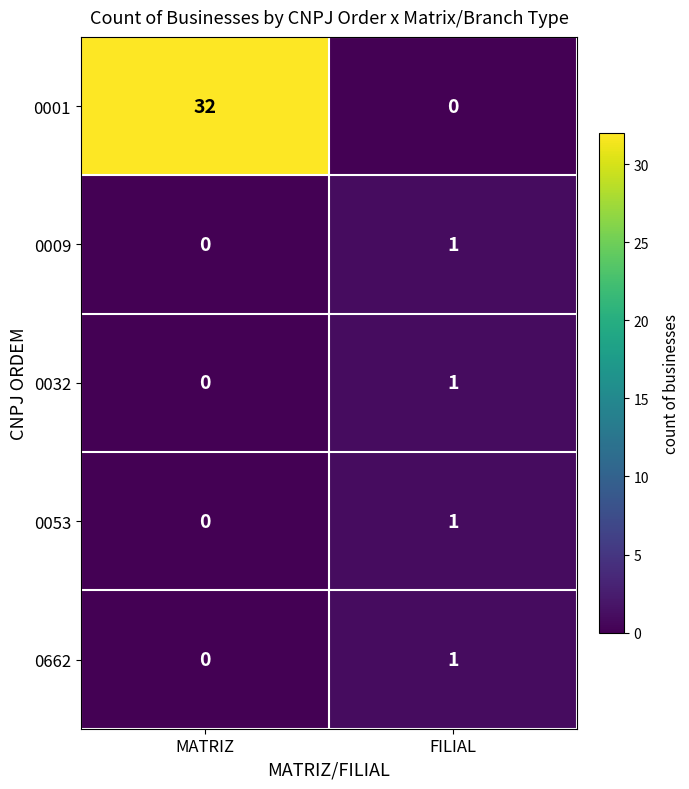

Is the value of 0032 at MATRIZ greater than the value of 0662 at FILIAL?

No